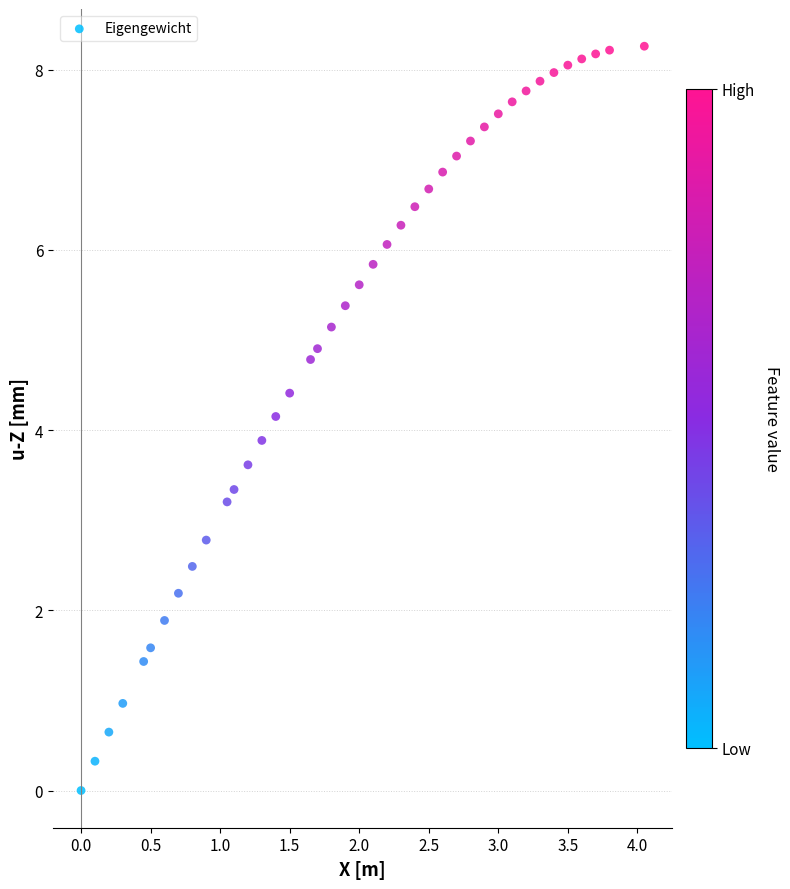

What is the range of X values (max minus min)?

4.0